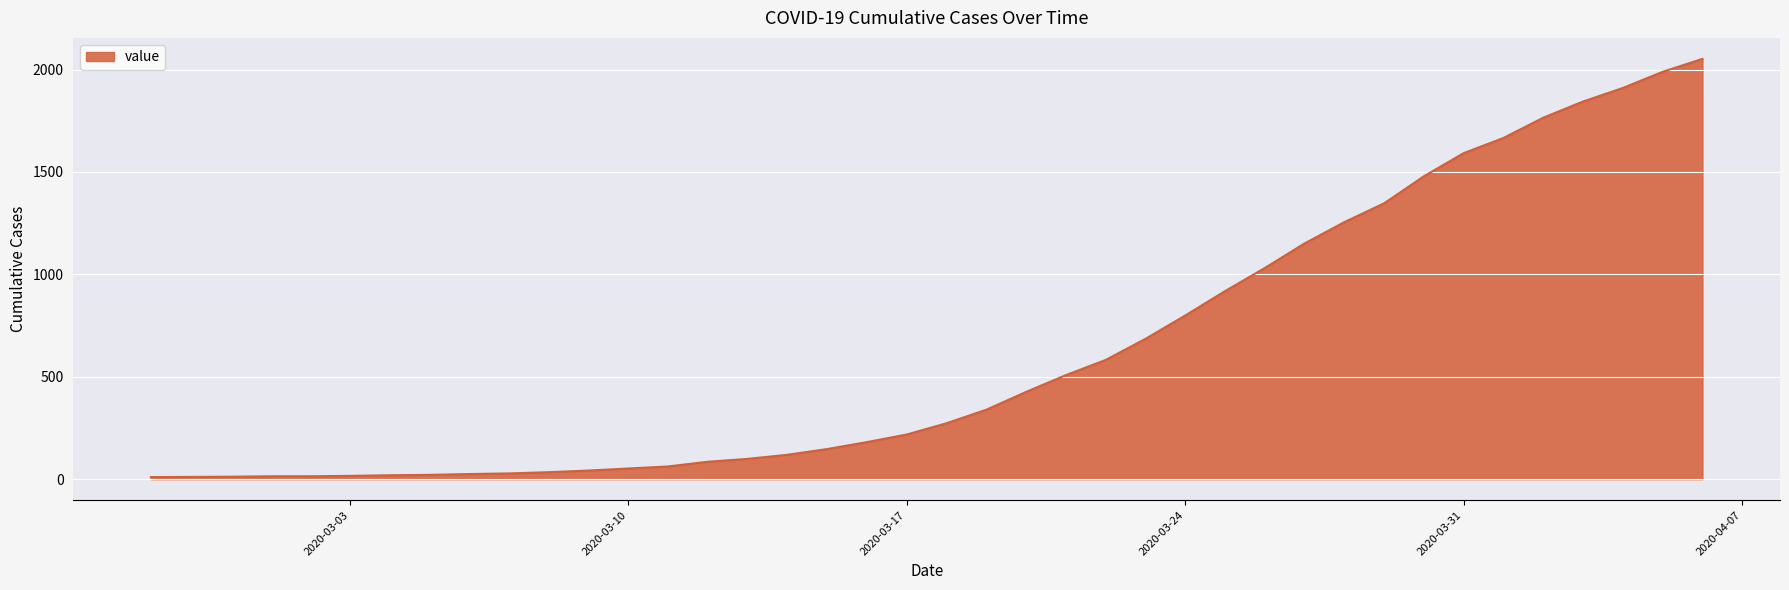

What is the difference between the second highest and minimum values?

1979